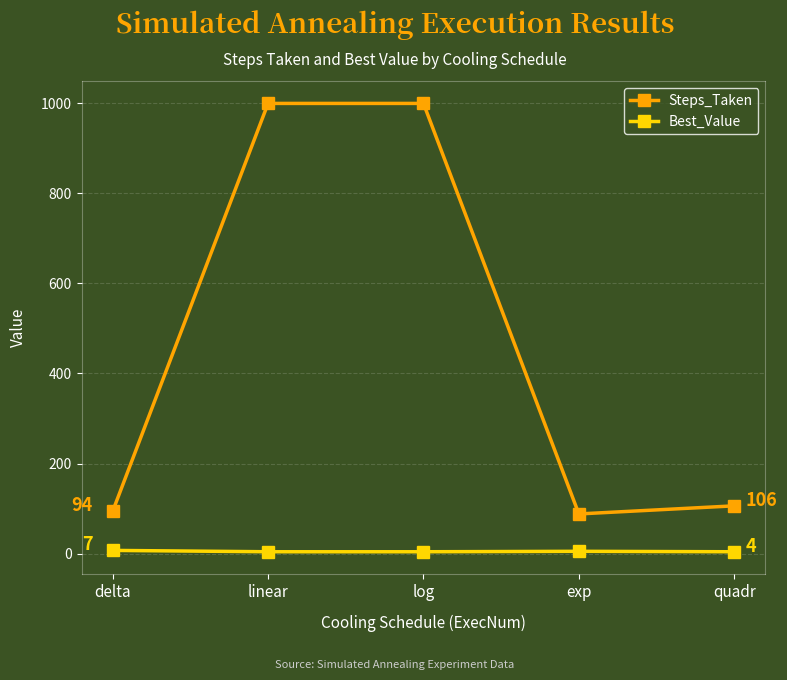

Which series has the widest spread of values?

Steps_Taken